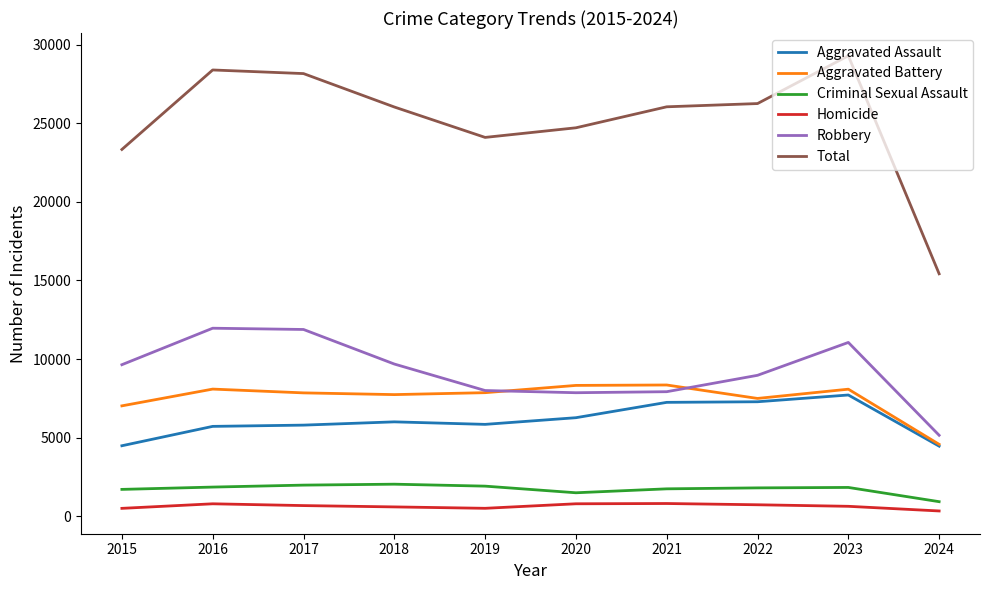

At which category is the sum across all series the highest?

2023